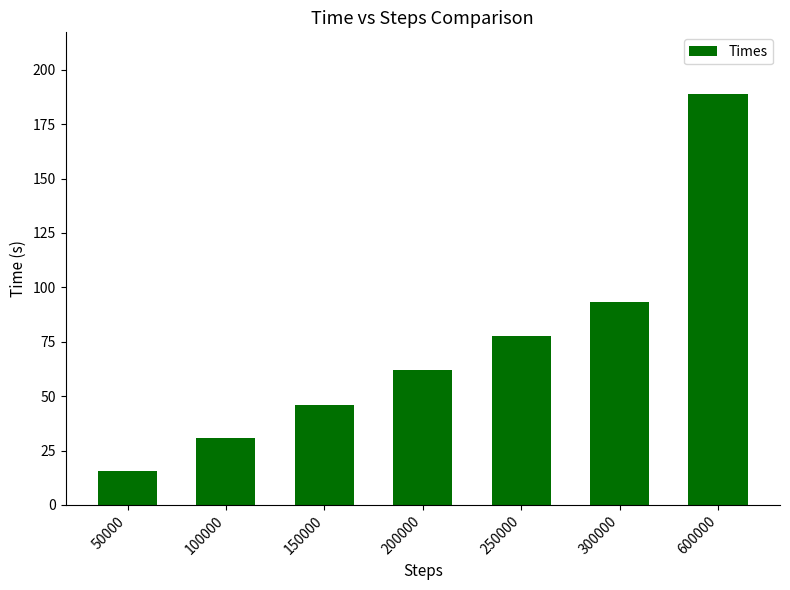

Where does the data first go above 62?

200000